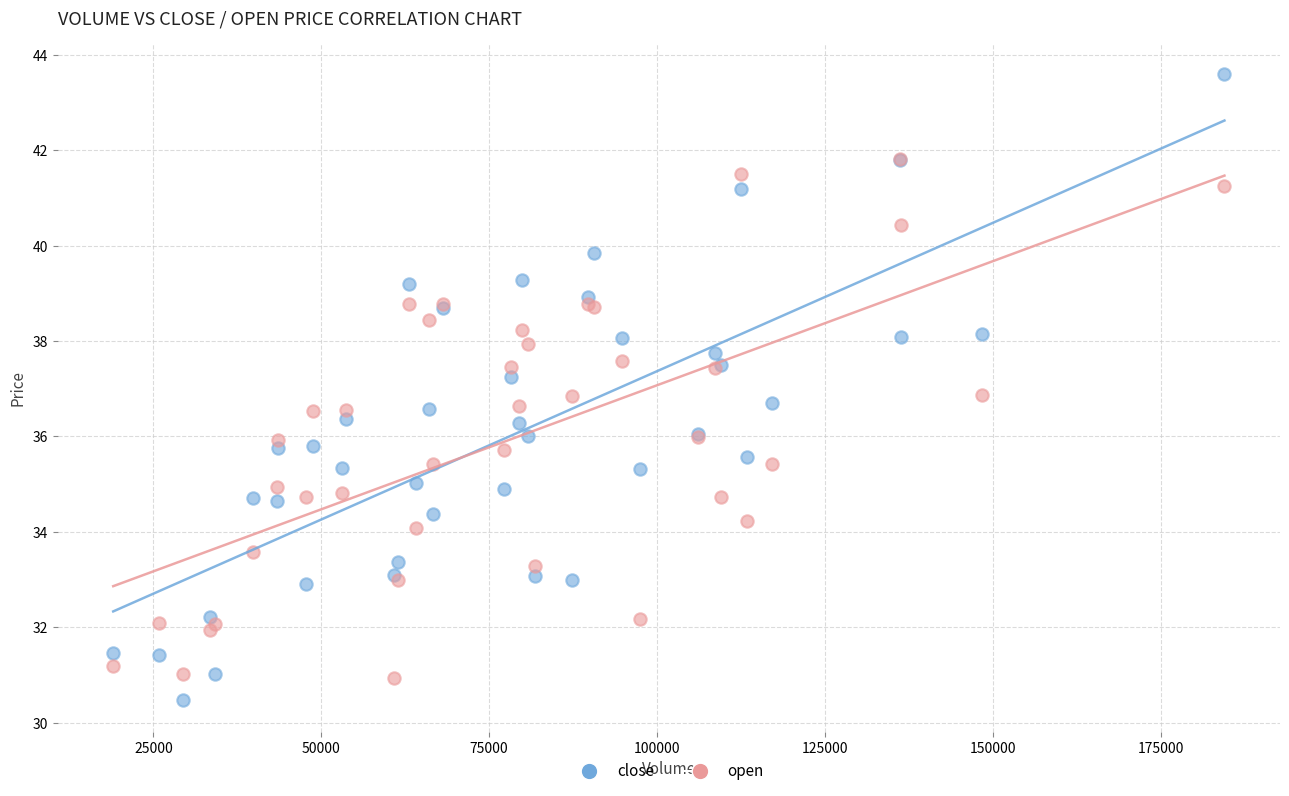

Which series reaches the minimum Y coordinate?

close